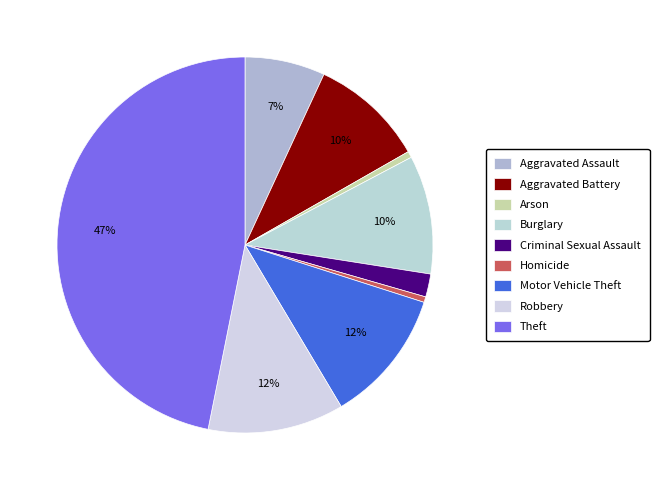

To the nearest percent, what portion does Criminal Sexual Assault represent?

2%